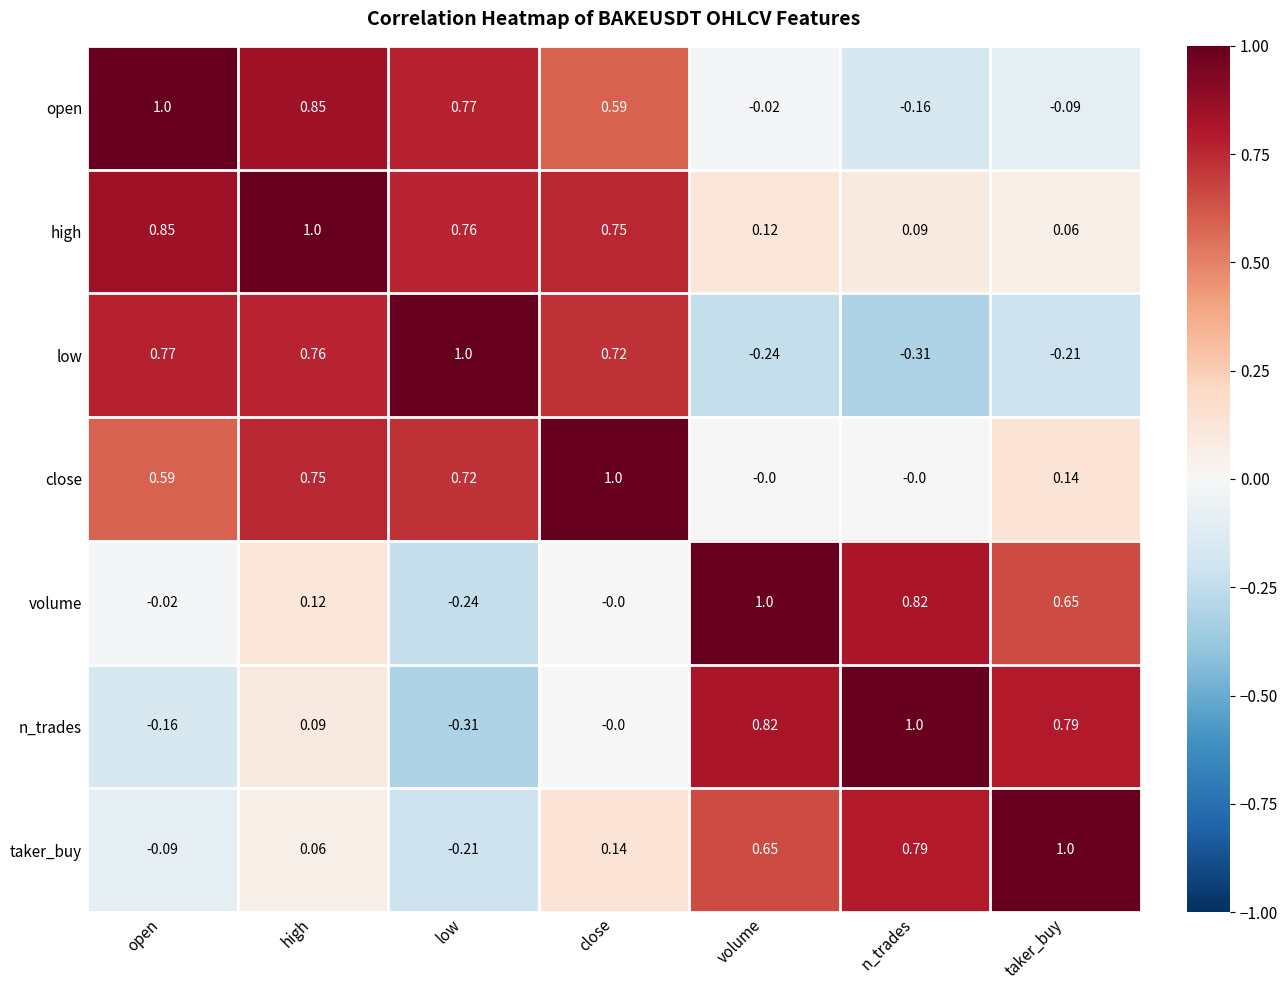

Is the value of close at volume greater than the value of taker_buy at low?

Yes